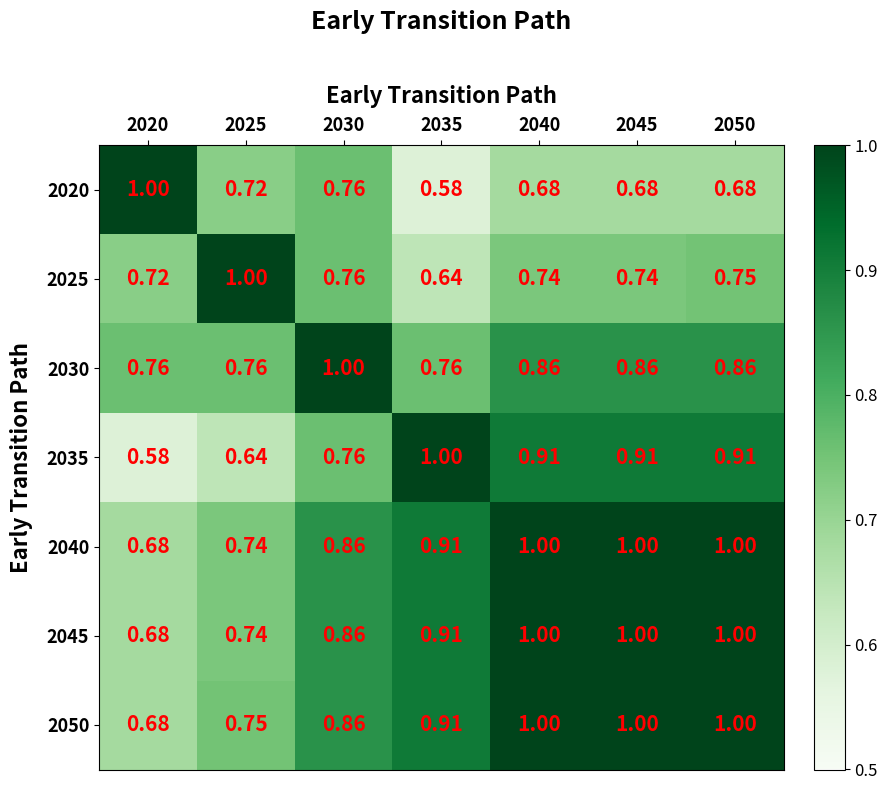

Is the value of 2045 at 2025 greater than the value of 2035 at 2050?

No